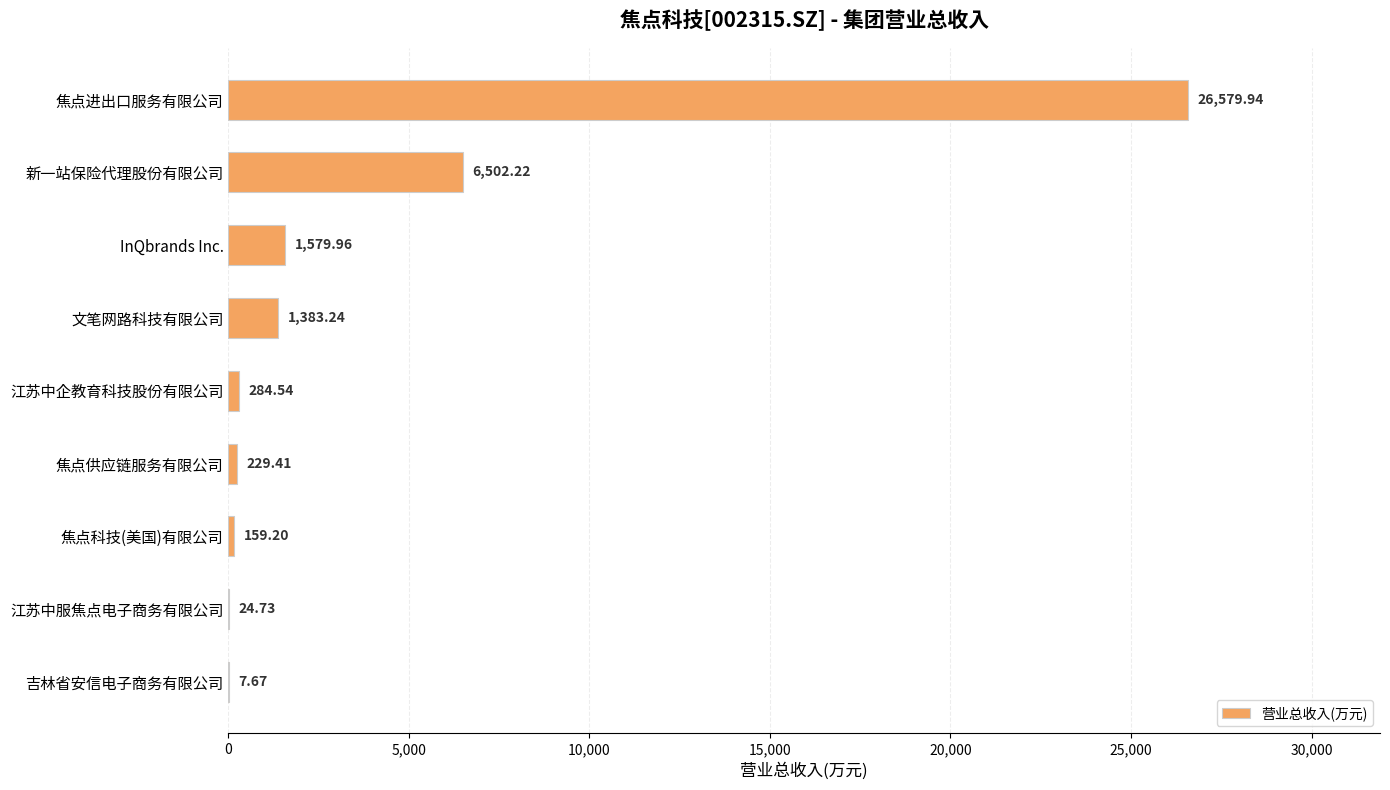

At which category does the chart reach its peak across all series?

焦点进出口服务有限公司